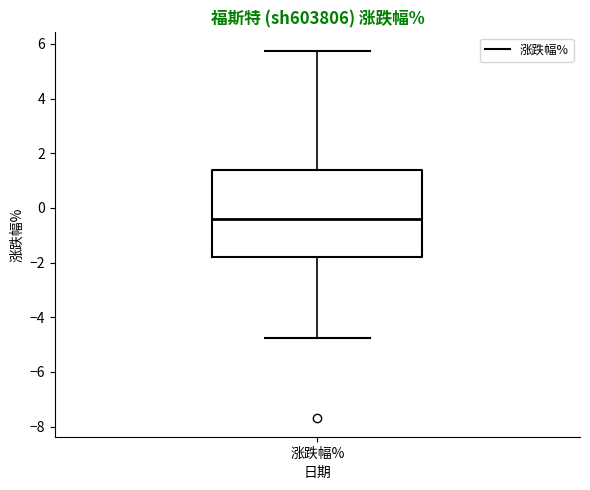

Where is the upper edge of the box for 涨跌幅% on the y-axis? The values are not printed on the chart, so give them approximately, as read against the axis.

1.4